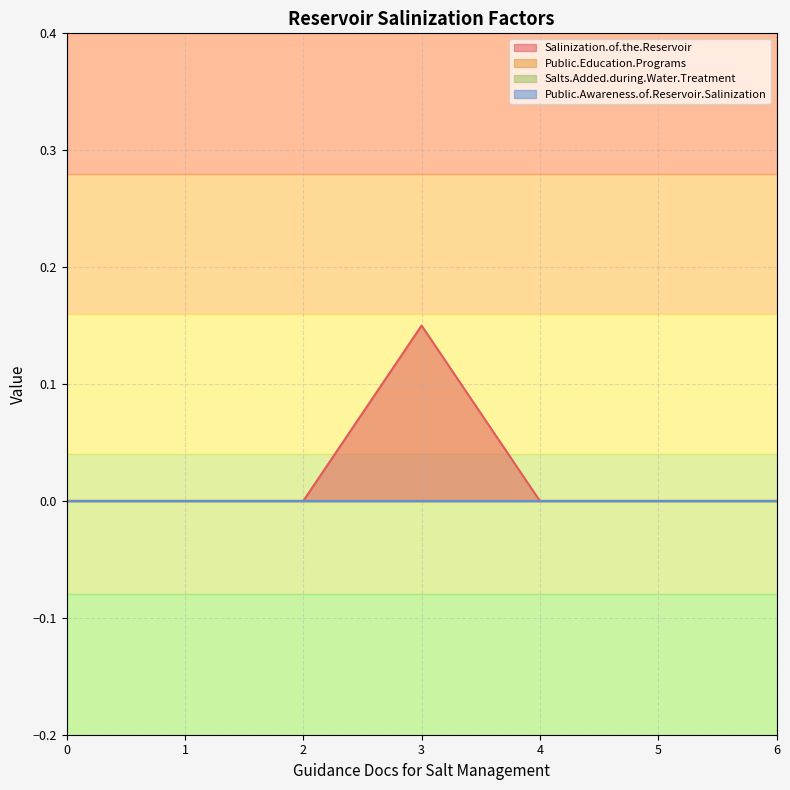

True or false: Salts.Added.during.Water.Treatment and Public.Education.Programs intersect in this chart.

False